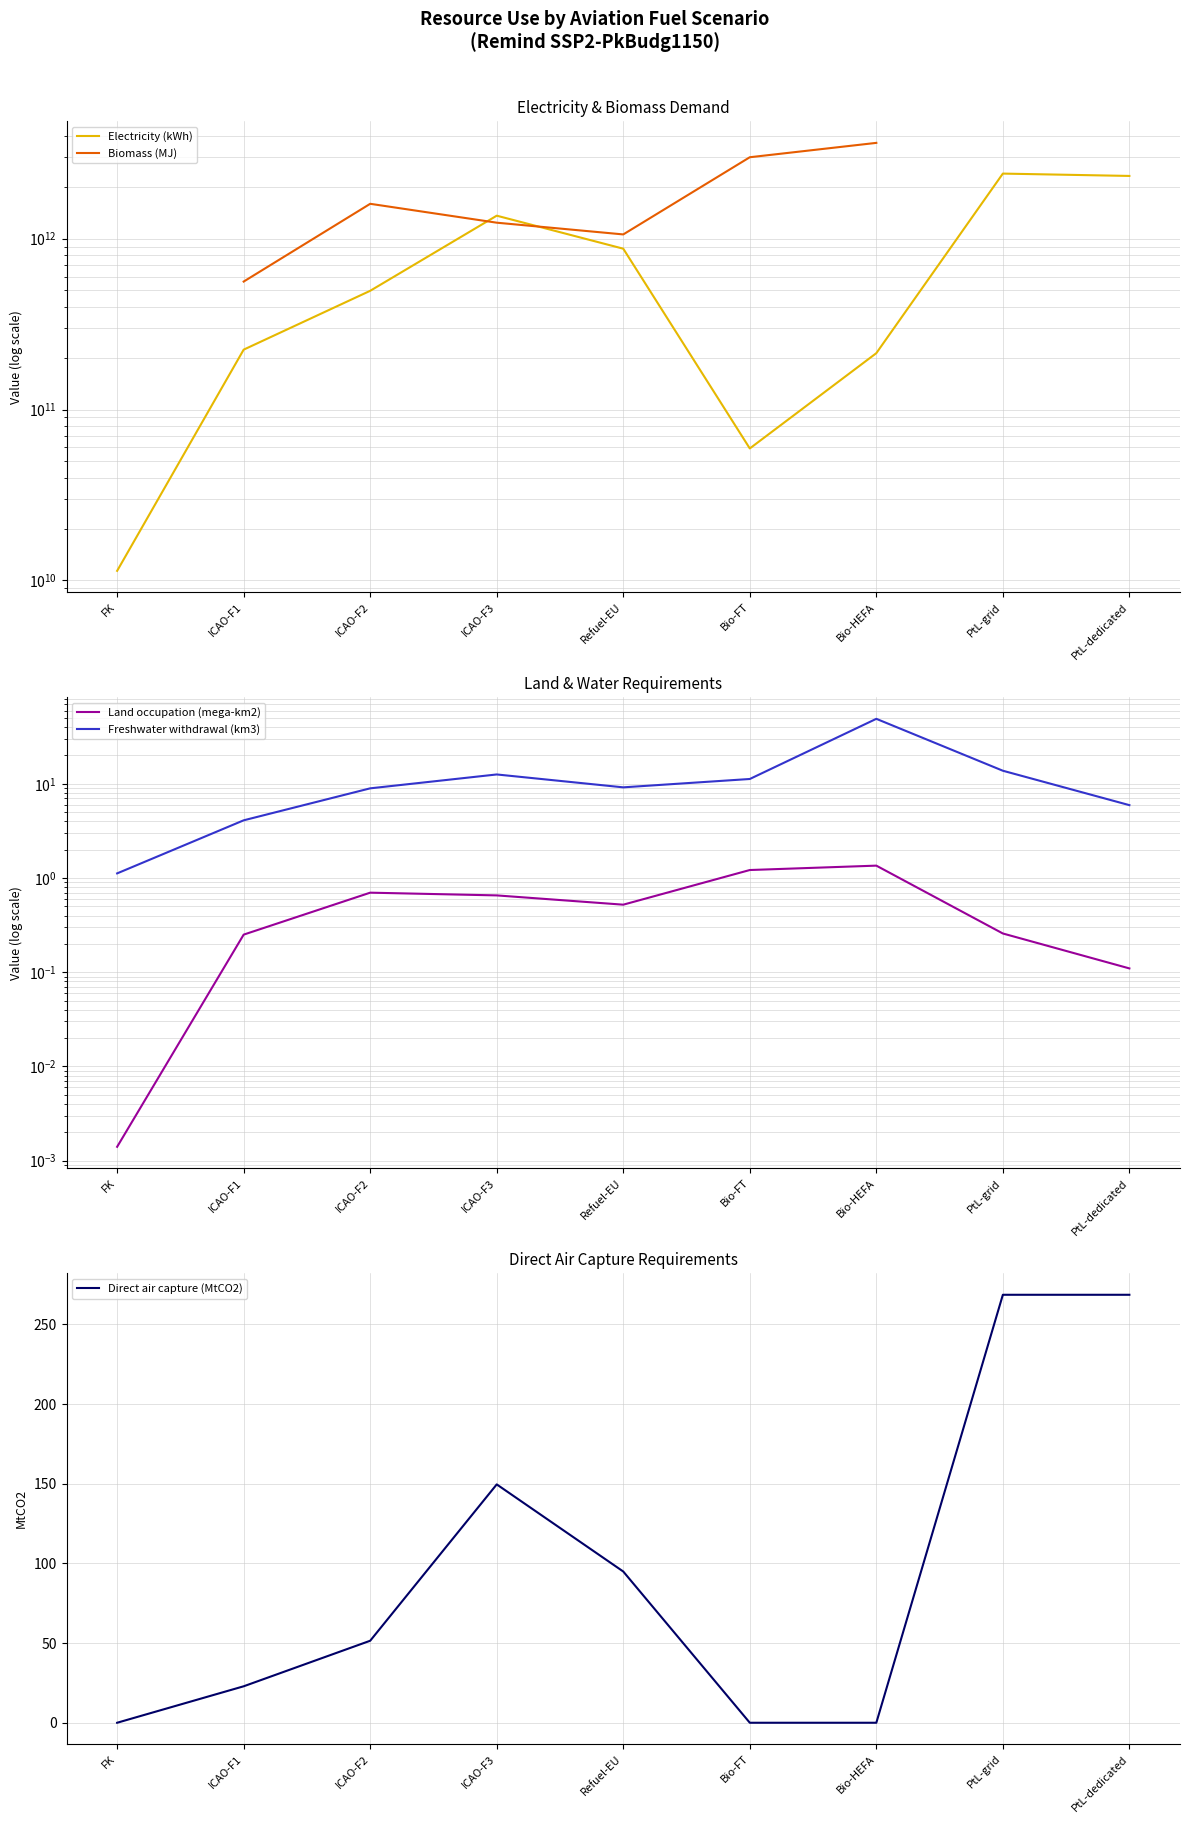

True or false: Direct air capture (MtCO2) has more than 0 points higher than both neighbors.

True